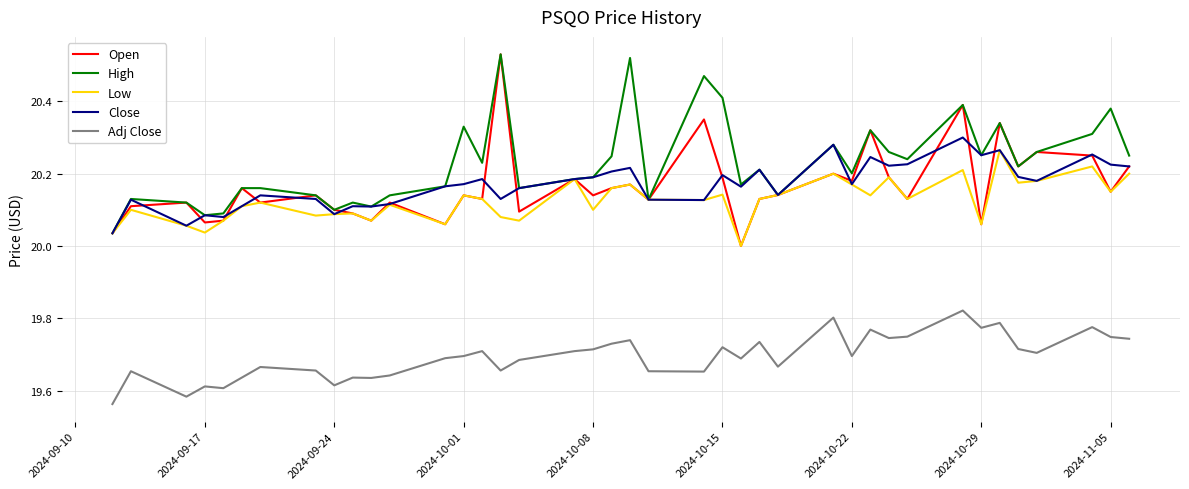

Which series has the largest total across all categories?

High